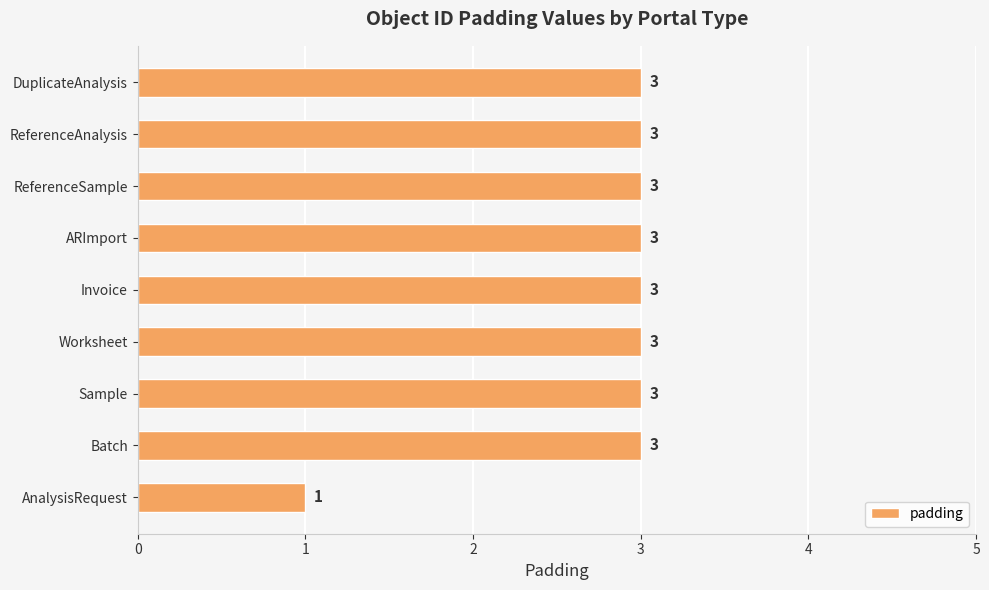

Is it true that the value at AnalysisRequest is 1?

True